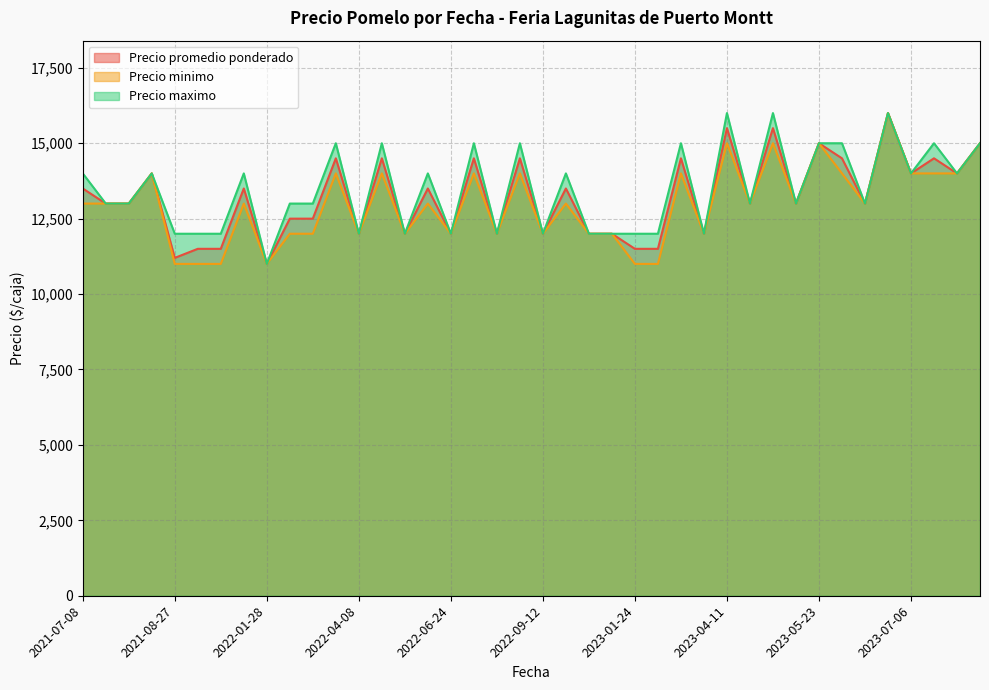

What is the maximum value for Precio maximo?

16000